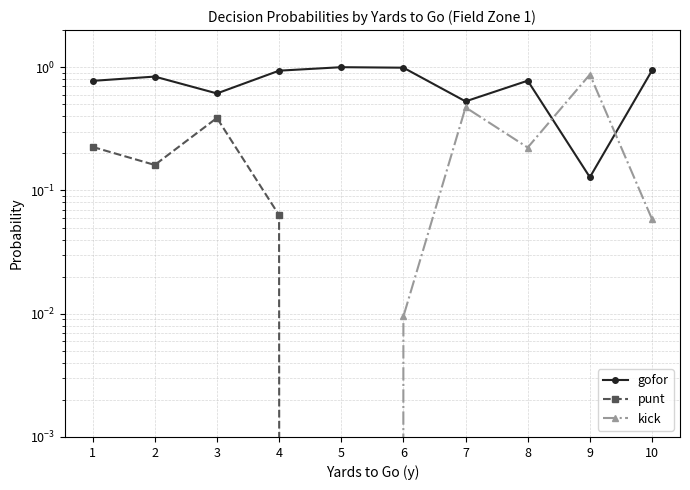

At 7, list the series in order from largest to smallest.

gofor, kick, punt